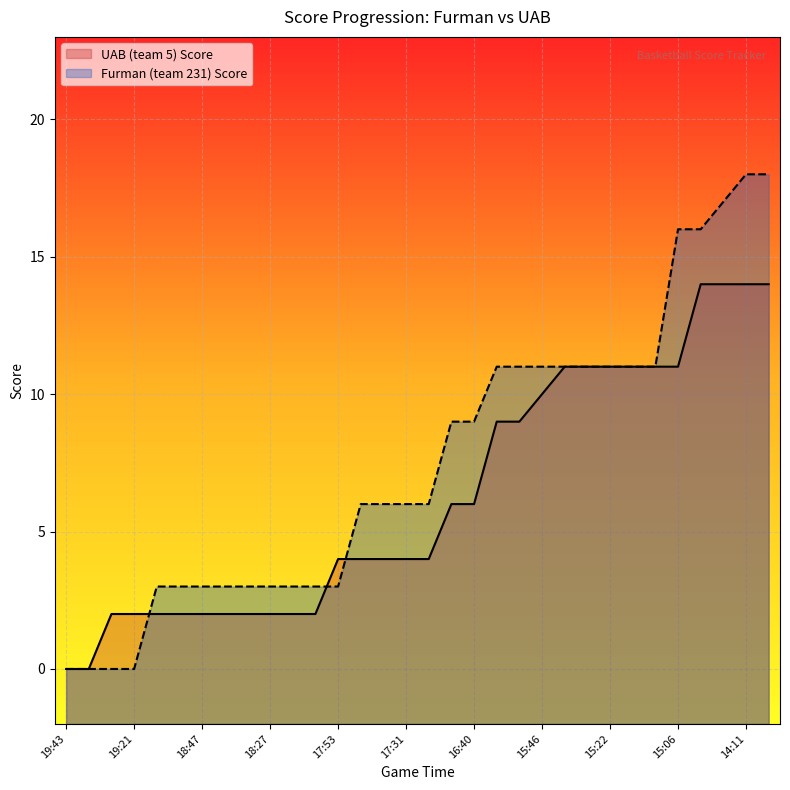

Reading left to right, what are all the values shown in this chart?

UAB (team 5) Score: 0	0	2	2	2	2	2	2	2	2	2	2	4	4	4	4	4	6	6	9	9	10	11	11	11	11	11	11	14	14	14	14
Furman (team 231) Score: 0	0	0	0	3	3	3	3	3	3	3	3	3	6	6	6	6	9	9	11	11	11	11	11	11	11	11	16	16	17	18	18